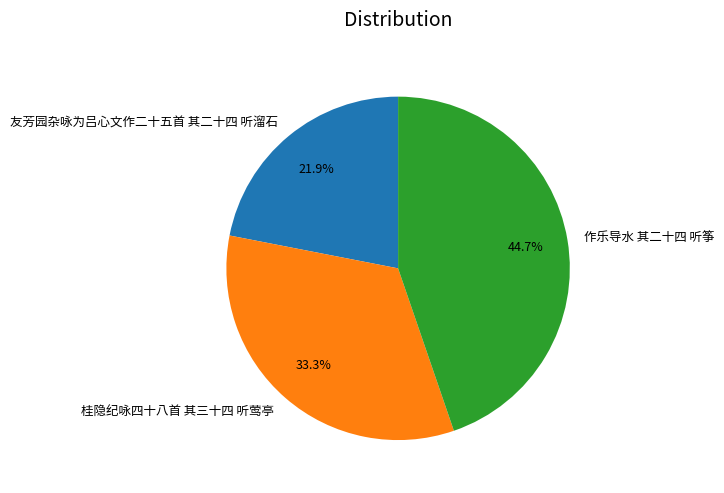

To the nearest percent, what is the combined percentage of 作乐导水 其二十四 听筝 and 友芳园杂咏为吕心文作二十五首 其二十四 听溜石?

67%